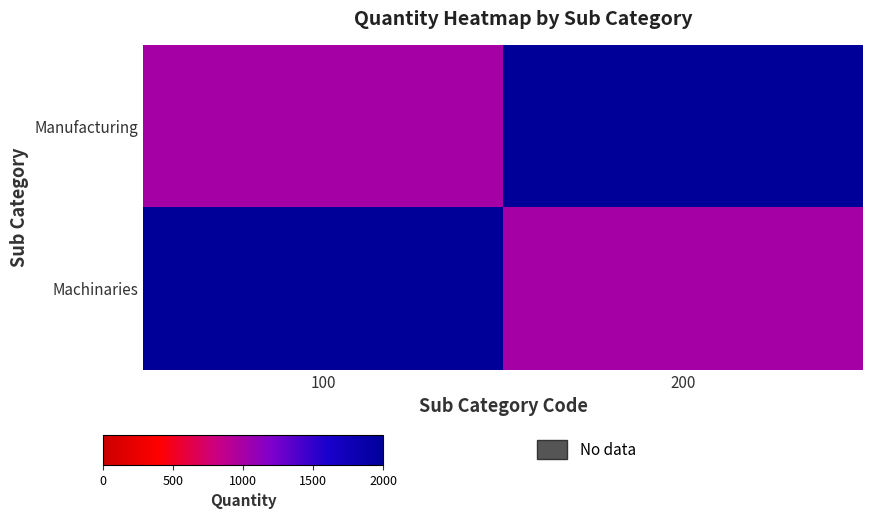

List the series in order of their peak value, lowest first.

Manufacturing, Machinaries